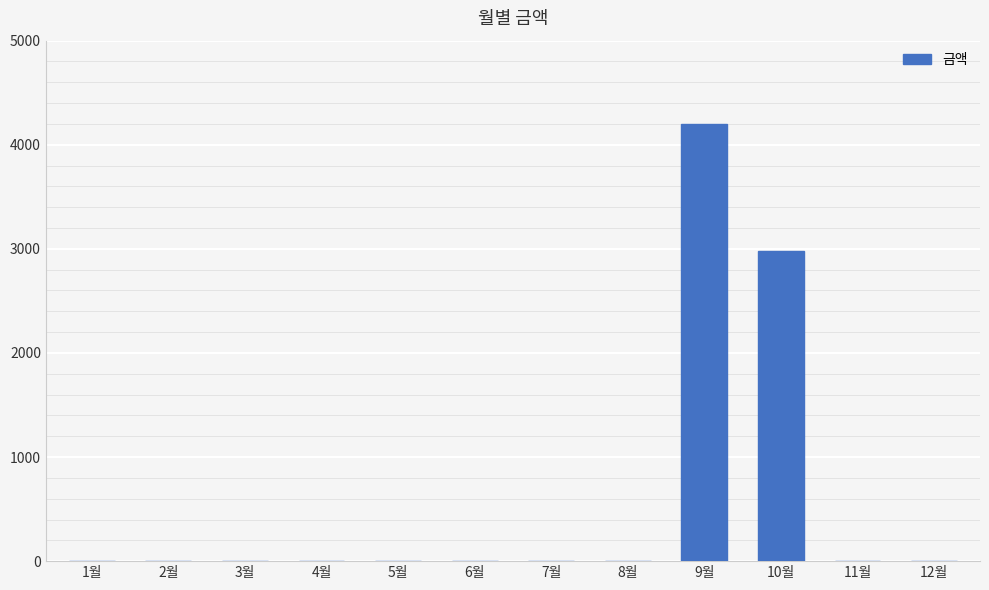

What is the sum of all values?

7180